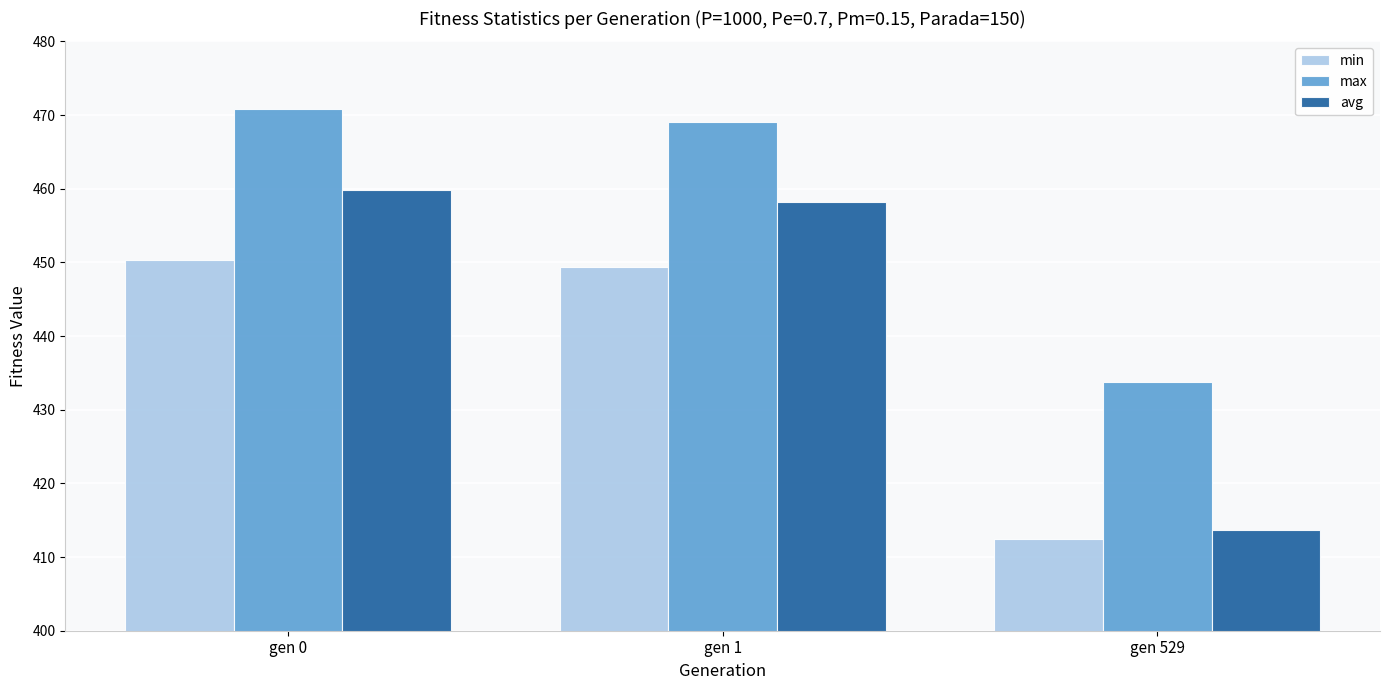

Reading left to right, list all the values displayed in this chart.

min: gen 0=450.3	gen 1=449.4	gen 529=412.4
max: gen 0=470.8	gen 1=469.1	gen 529=433.8
avg: gen 0=459.9	gen 1=458.2	gen 529=413.7